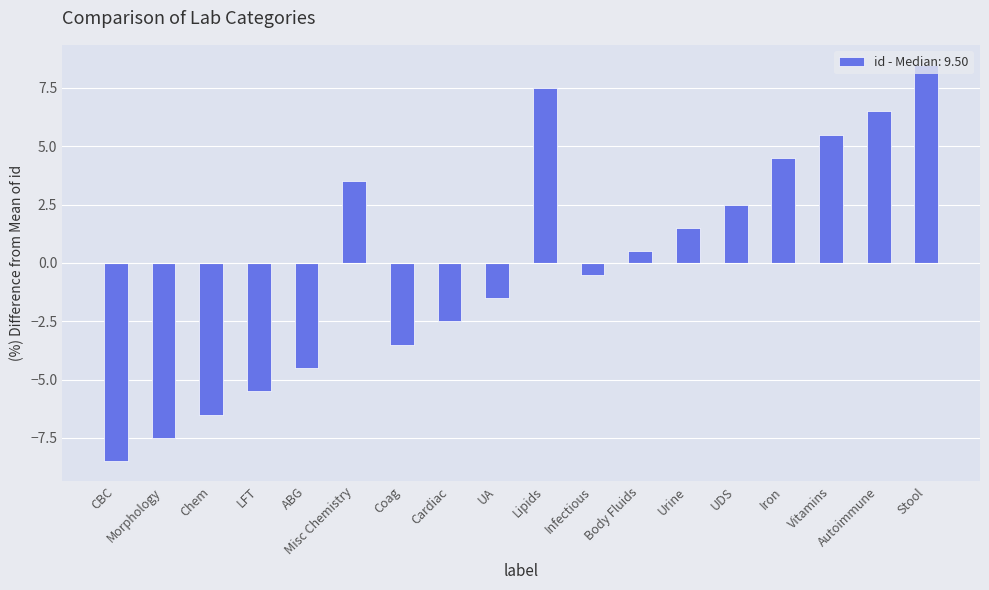

How many positive values are there?

9